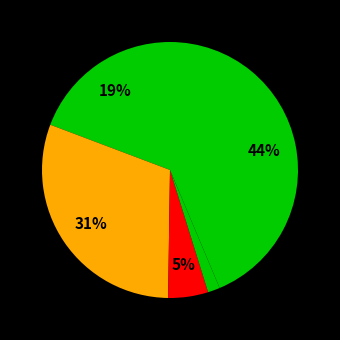

Count the number of slices in the pie.

5